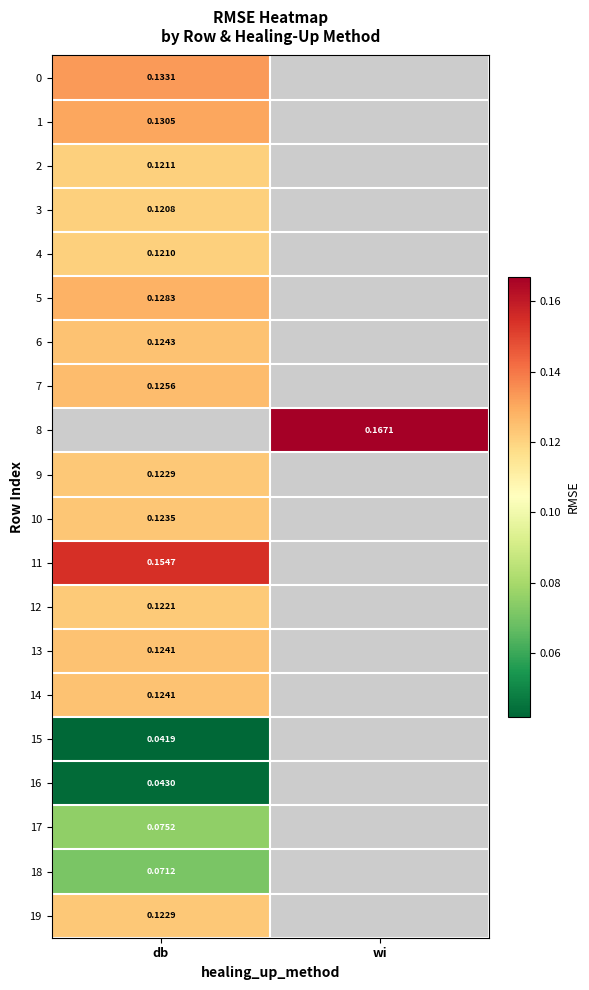

What is the approximate value of 5 at db?

0.1